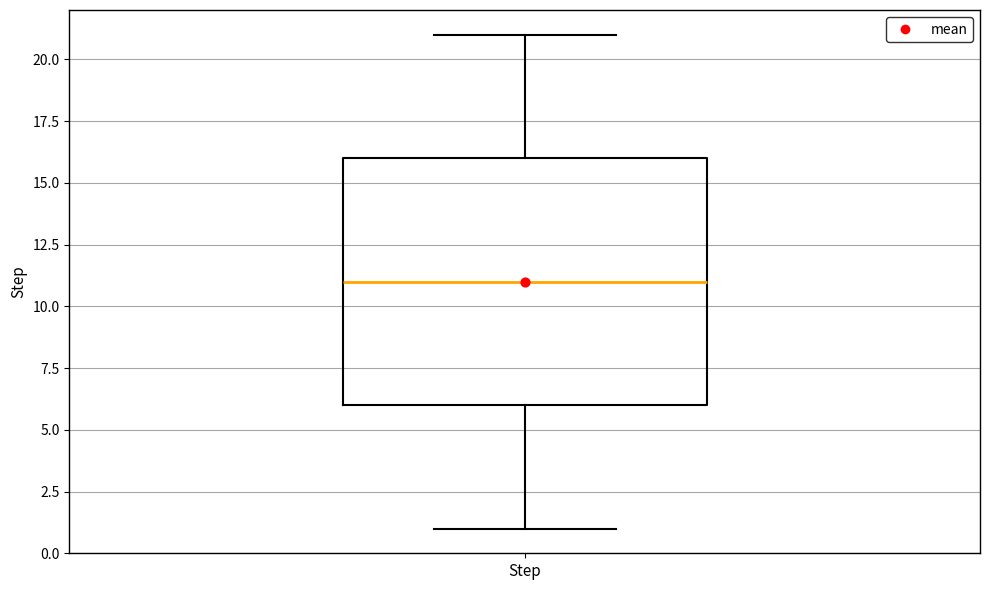

Transcribe this box plot: give where the median line is, the range the box spans, and where the two whiskers end, as read against the y-axis. The values are not printed on the chart, so give them approximately, as read against the axis.

median 11, box 6 to 16, whiskers 1 to 21